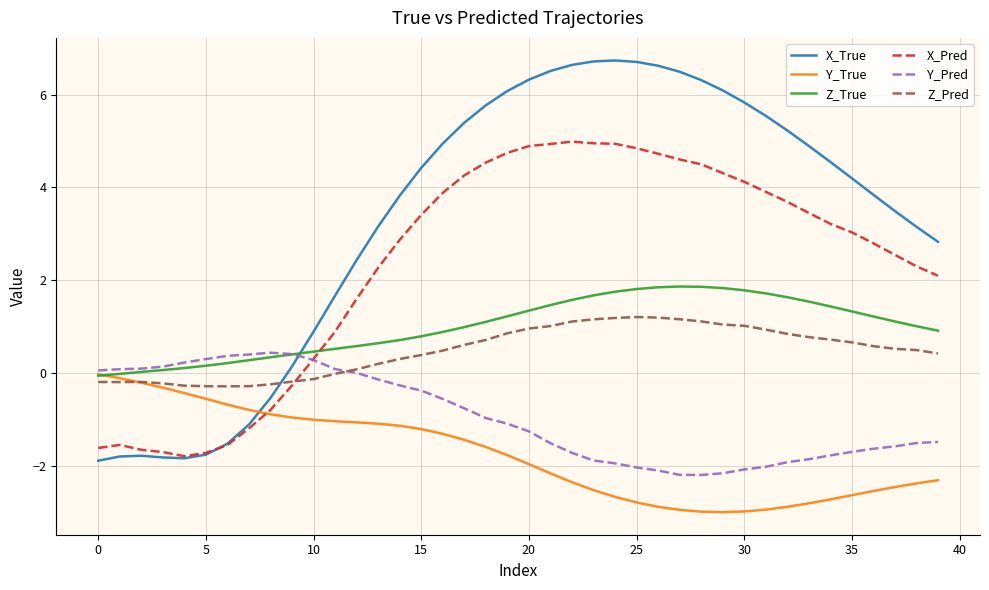

How many lines are shown in the chart?

6